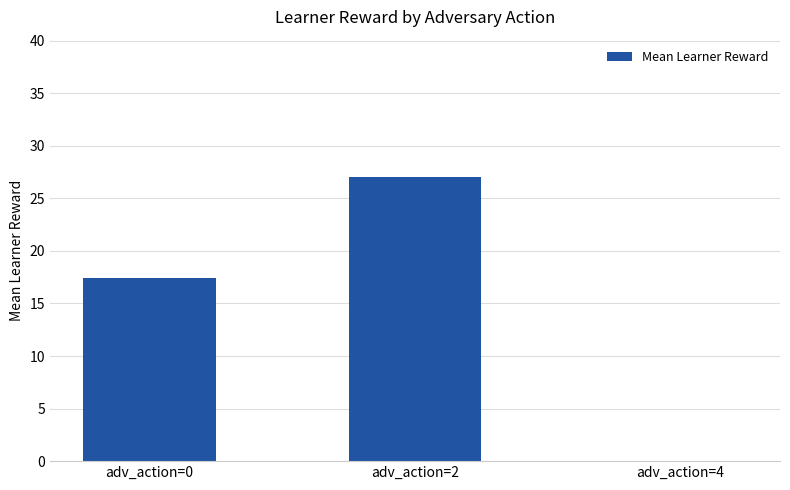

Are the bars horizontal?

No